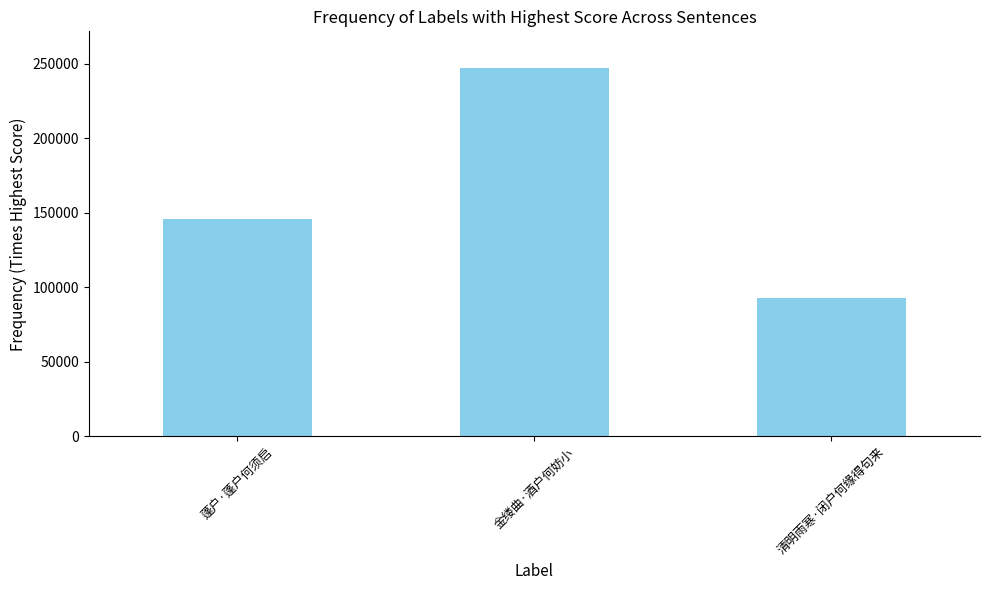

Read the value at 金缕曲·酒户何妨小.

246977